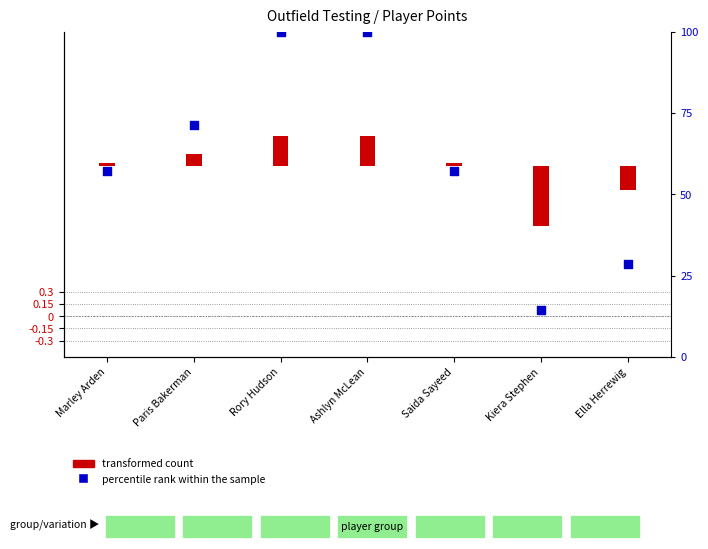

What is the change in value from Saida Sayeed to Ella Herrewig?

-28.6